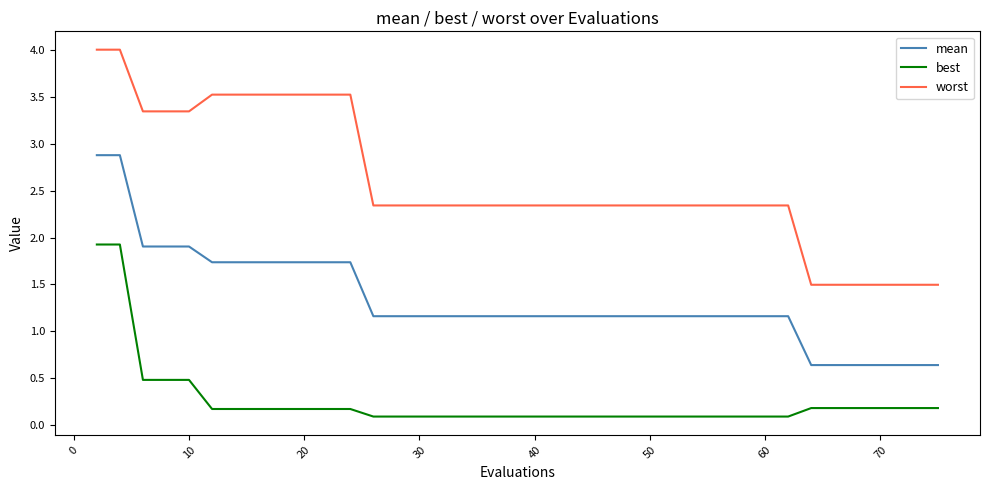

List the series in order of their peak value, lowest first.

best, mean, worst